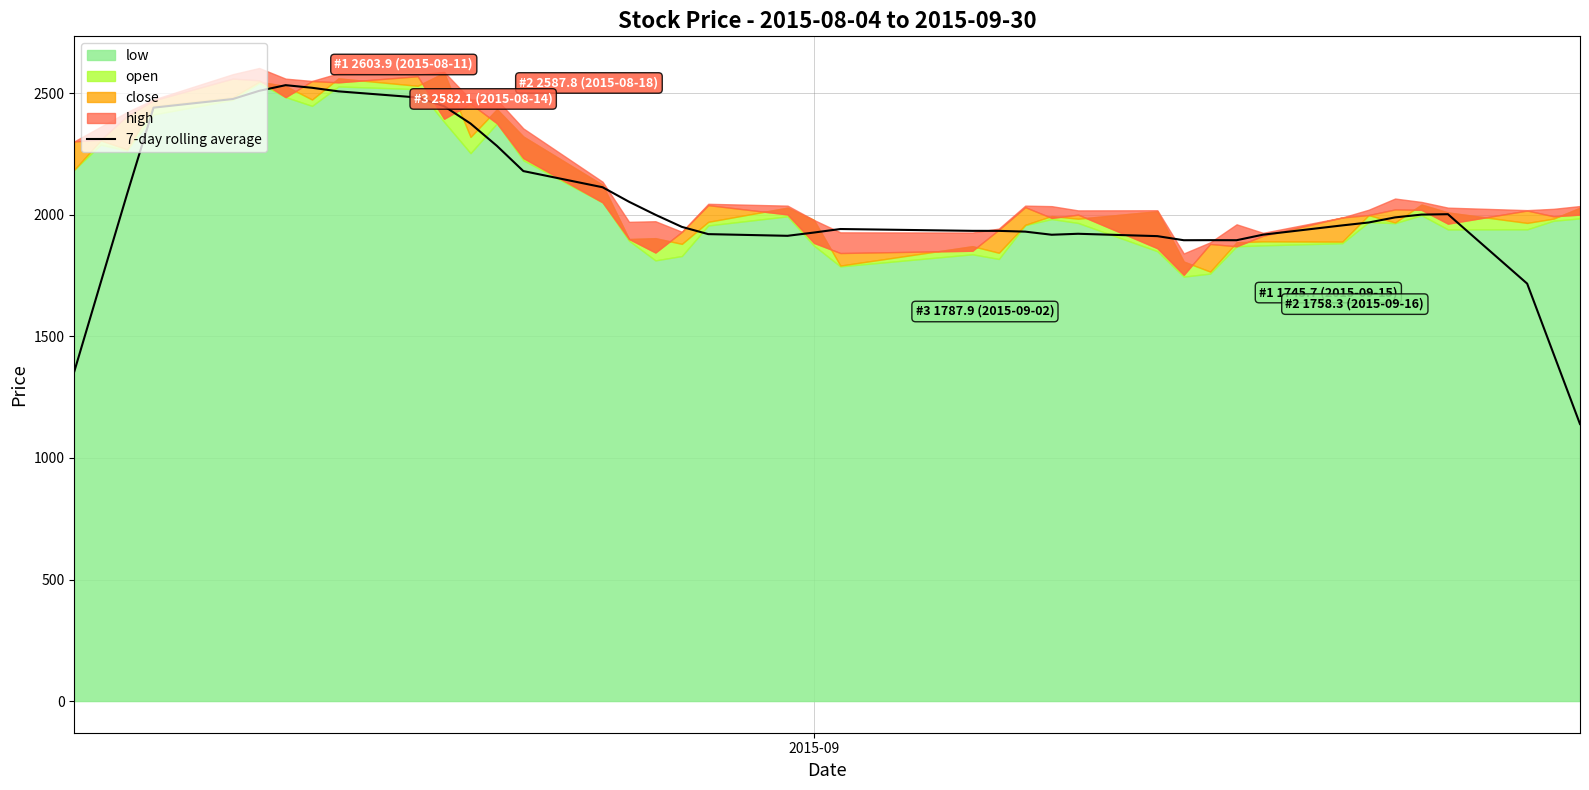

What is the maximum value for 7-day rolling average?

2533.2